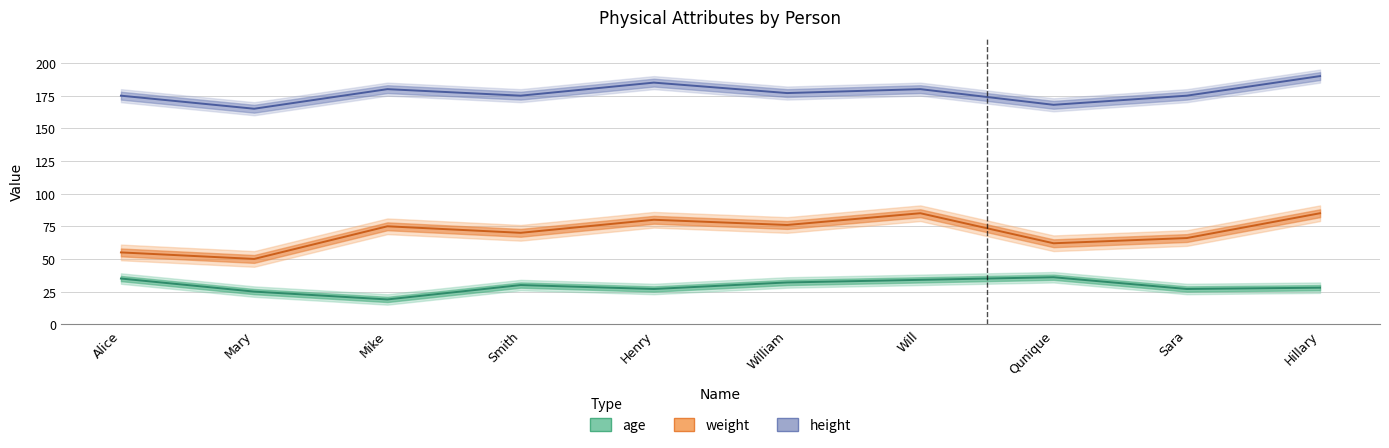

True or false: age has a value of 30 at Smith.

True